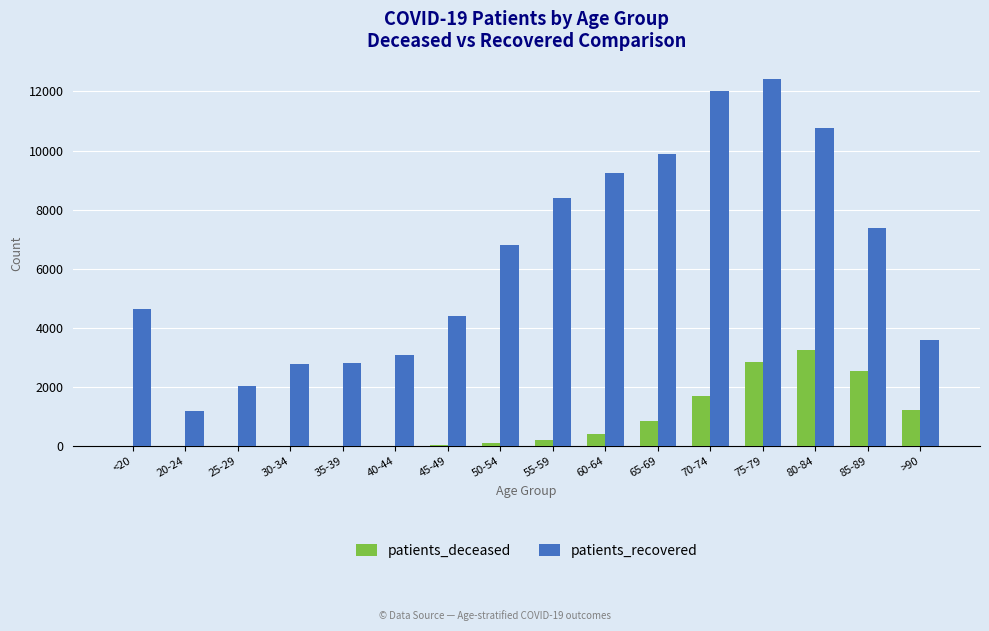

What is the sum of the patients_deceased values at 30-34 and 45-49?

65